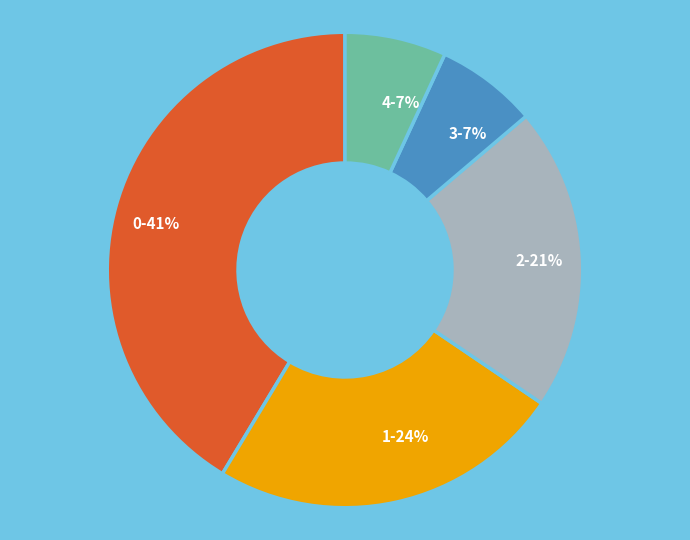

To the nearest percent, what is the average slice percentage?

20%